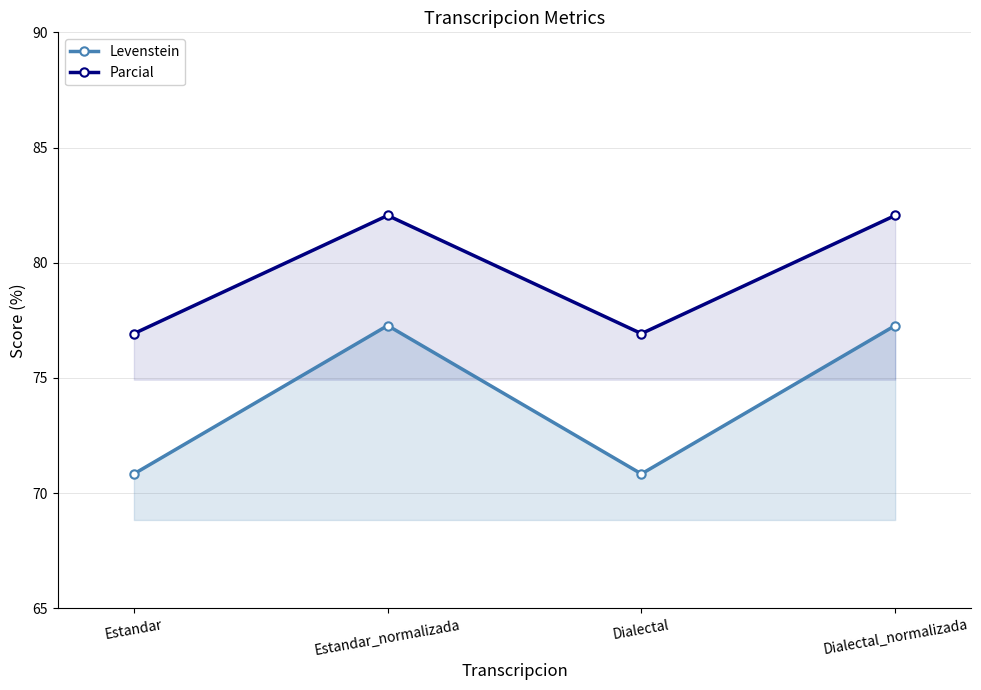

The value of Levenstein at Dialectal_normalizada is 77.3. True or false?

True